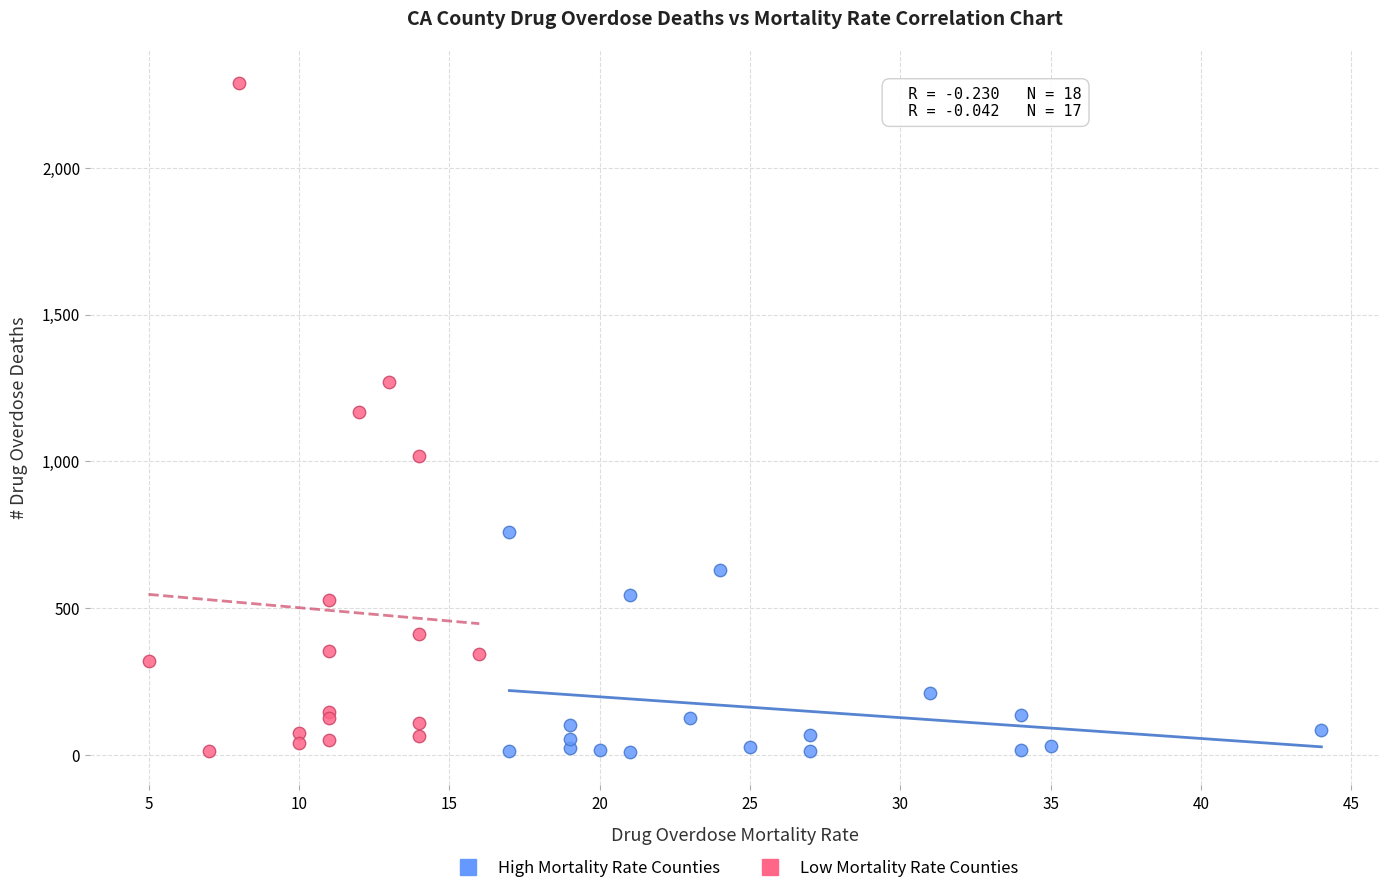

Which series has the largest Y range (max minus min)?

Low Mortality Rate Counties